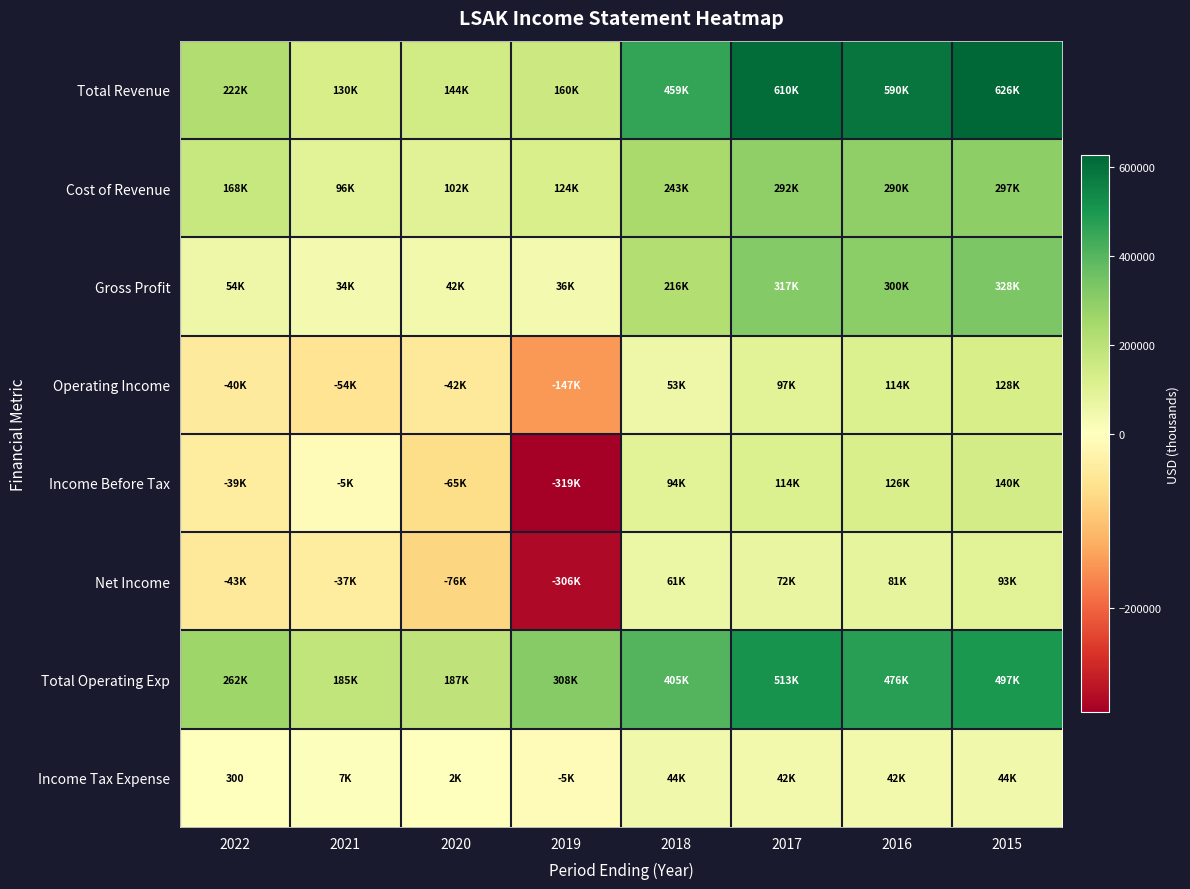

Which series changed the most between 2021 and 2019?

Income Before Tax